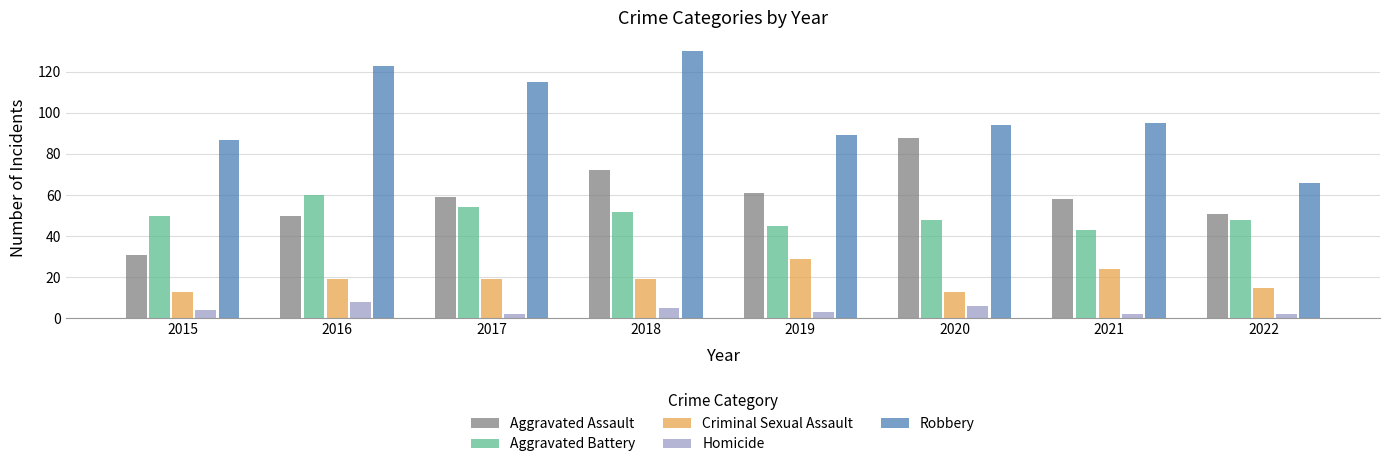

Rank the series by their maximum value, from highest to lowest.

Robbery, Aggravated Assault, Aggravated Battery, Criminal Sexual Assault, Homicide